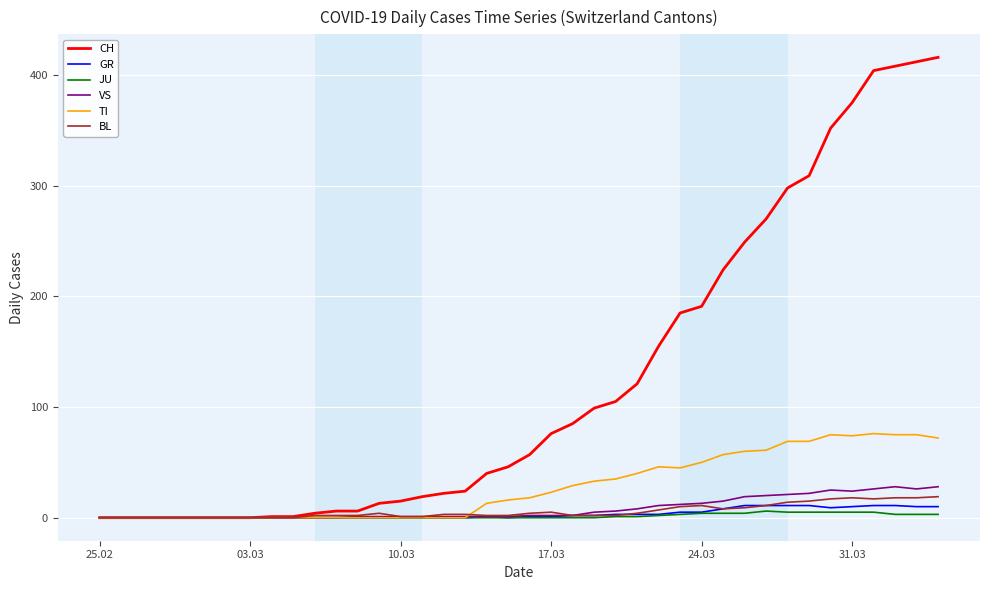

What is the average value of the JU series?

1